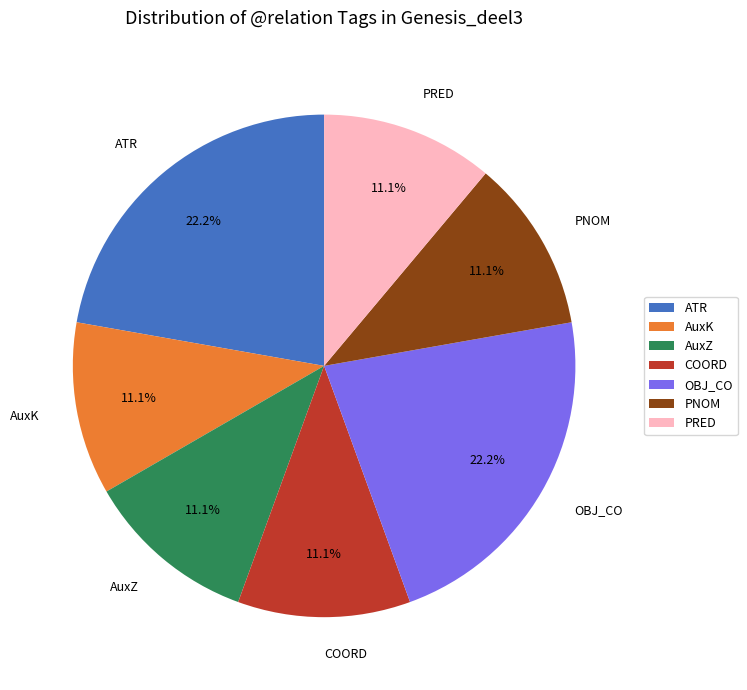

Is there a majority slice in this chart?

No